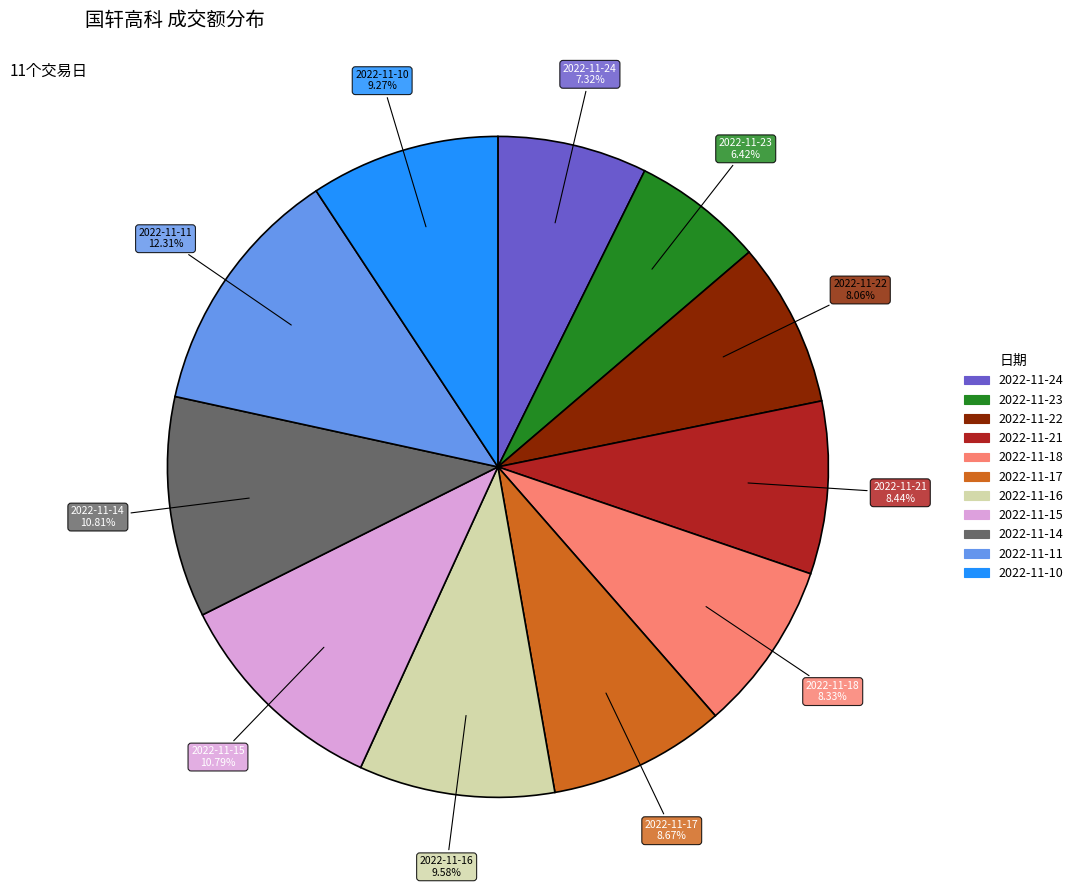

Which slice is the smallest?

2022-11-23